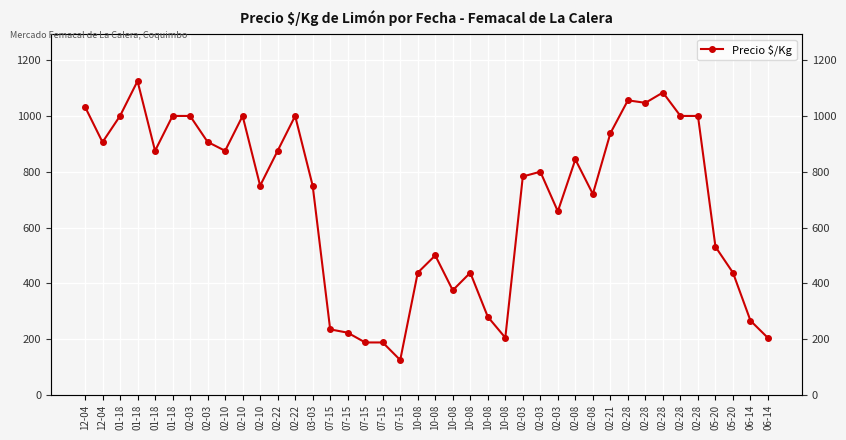

List the labels in order of value, smallest first.

07-15, 07-15, 07-15, 06-14, 10-08, 07-15, 07-15, 06-14, 10-08, 10-08, 10-08, 10-08, 05-20, 10-08, 05-20, 02-03, 02-08, 02-10, 03-03, 02-03, 02-03, 02-08, 01-18, 02-10, 02-22, 12-04, 02-03, 02-21, 01-18, 01-18, 02-03, 02-10, 02-22, 02-28, 02-28, 12-04, 02-28, 02-28, 02-28, 01-18